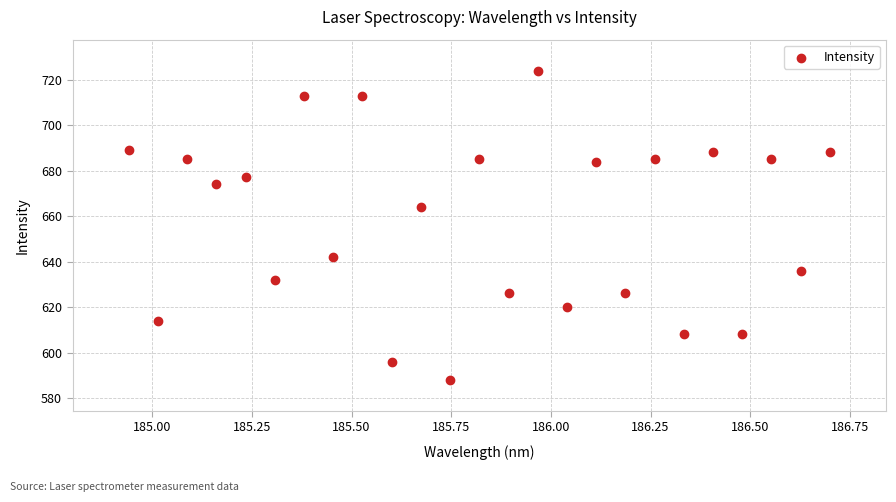

What is the range of Y values (max minus min)?

136